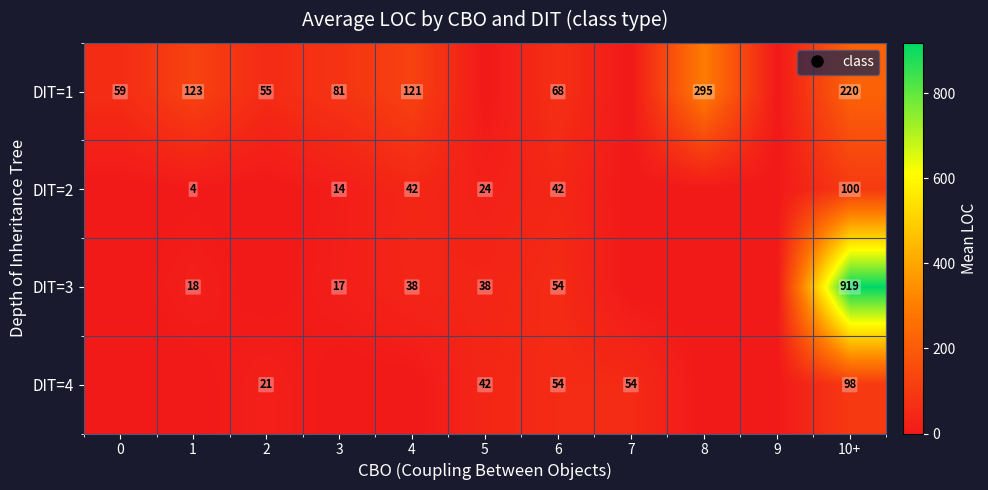

Which category has the highest value in the DIT=4 series?

10+